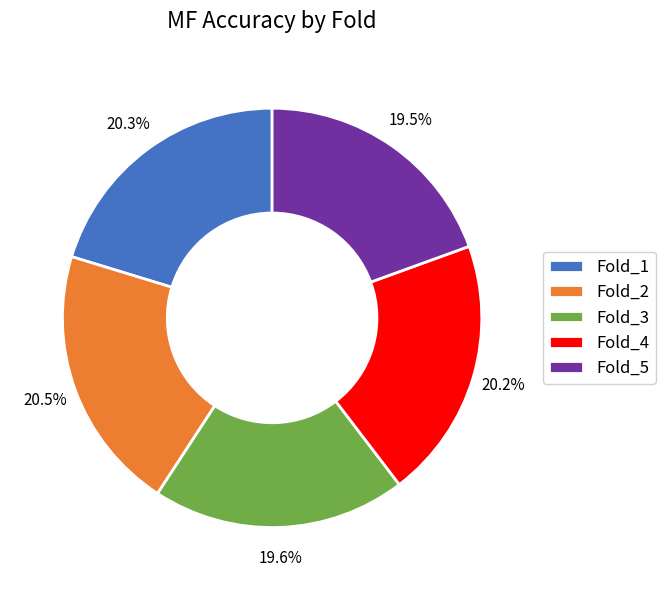

How many slices are in this pie chart?

5